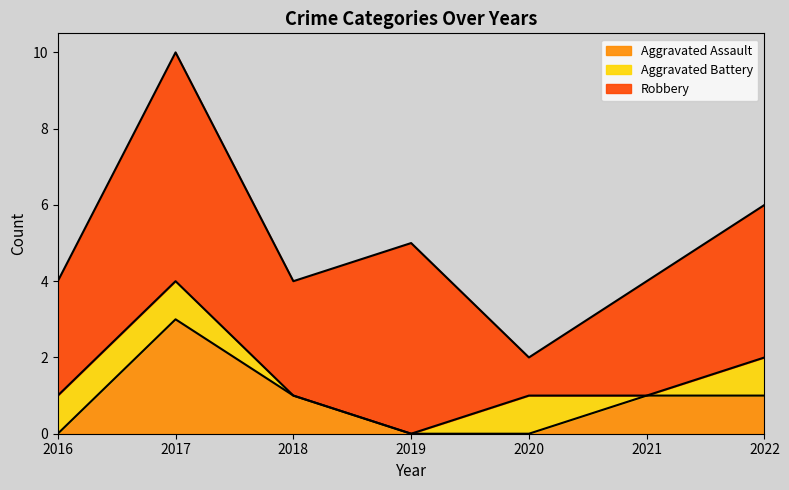

Which category has the highest value across all series?

2017